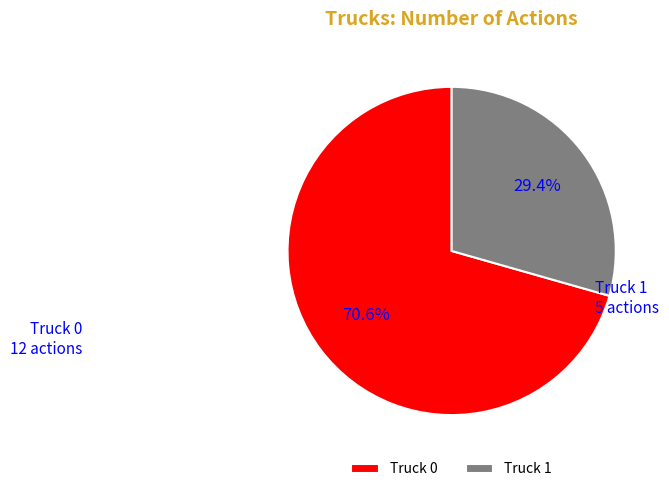

To the nearest percent, what percentage of the pie is Truck 1?

29%